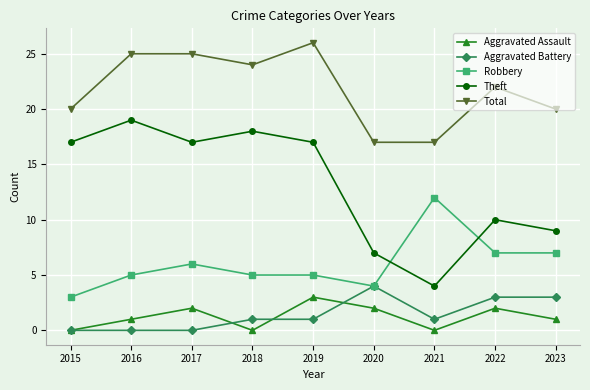

What is the value of the Total point at the 9th from the left?

20